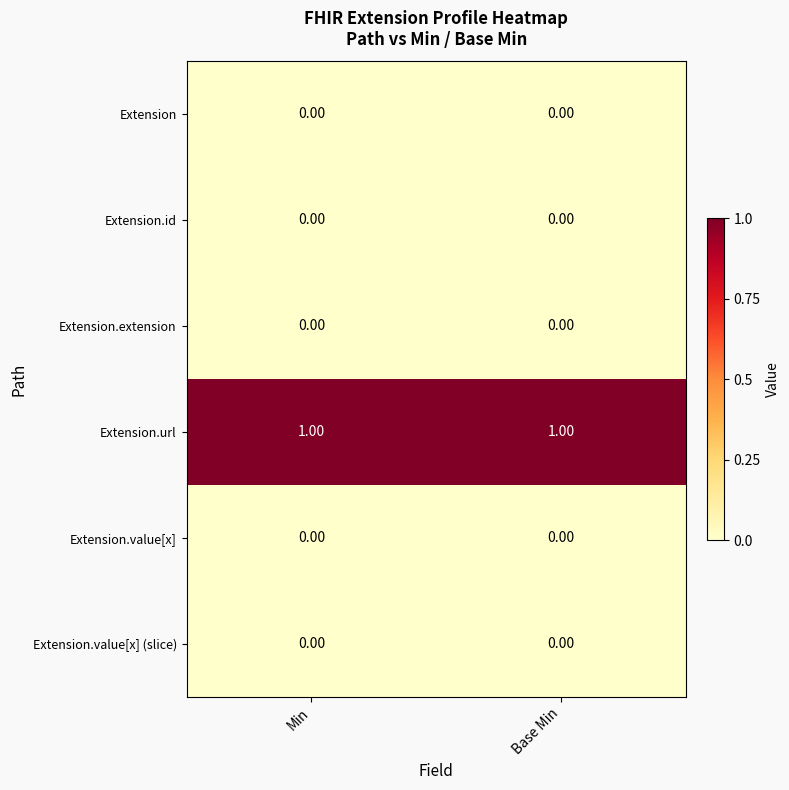

Which series has the largest total across all categories?

Extension.url